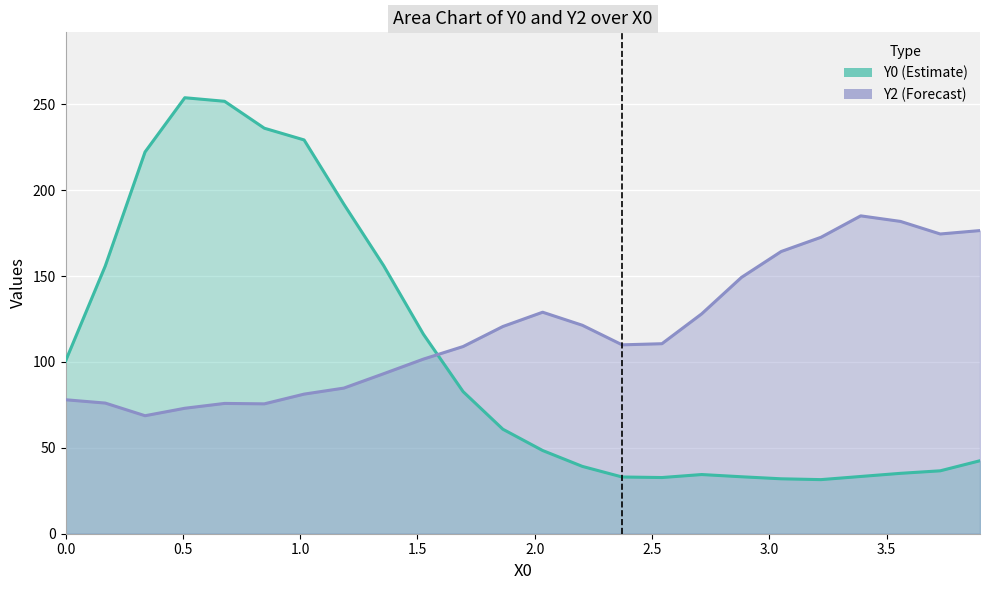

Where is the first local maximum for Y2?

2.0